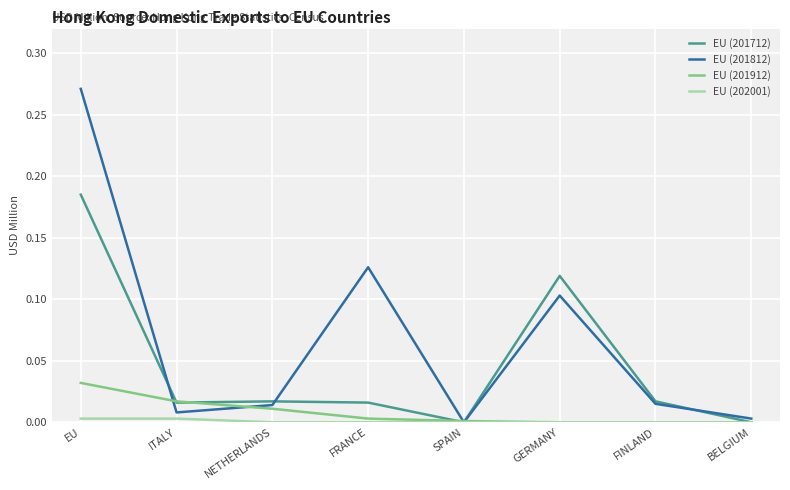

Which series has the widest spread of values?

EU (201812)